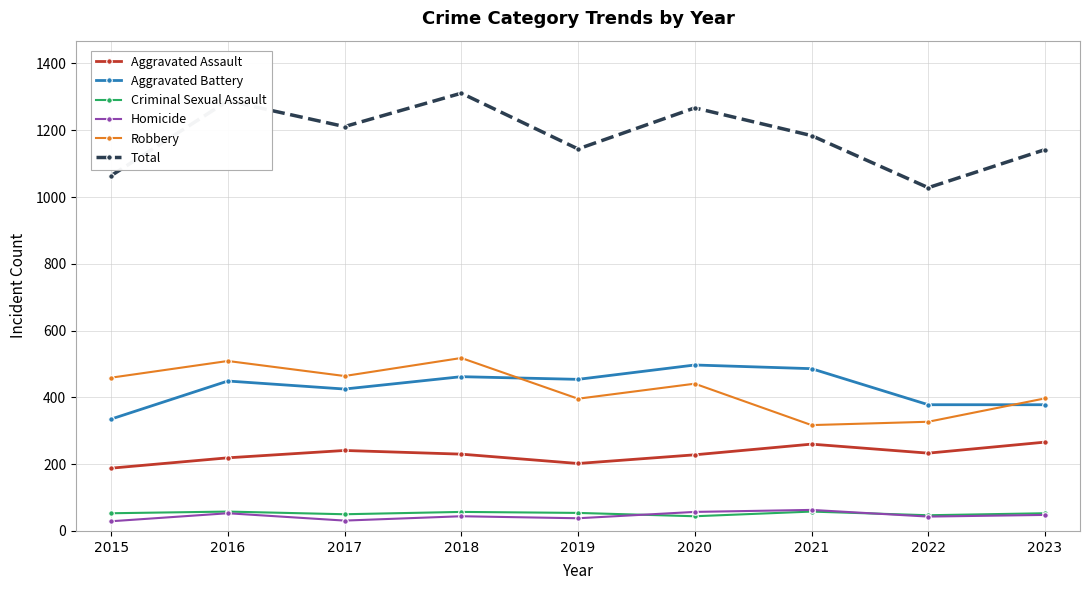

True or false: Criminal Sexual Assault and Robbery intersect in this chart.

False